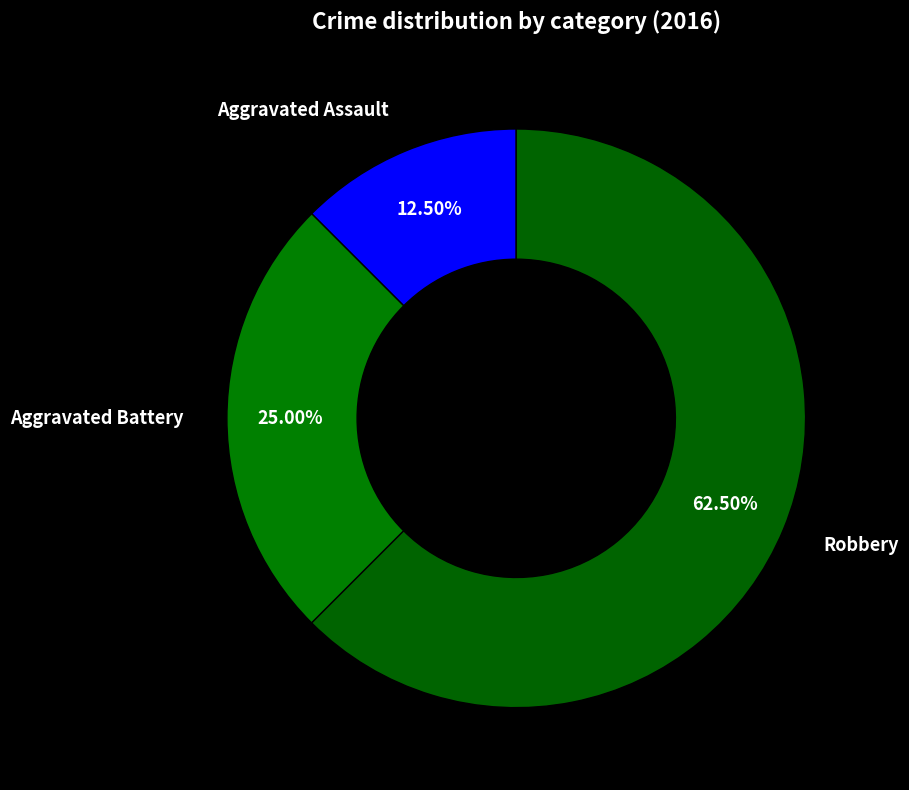

Which slice is the smallest?

Aggravated Assault